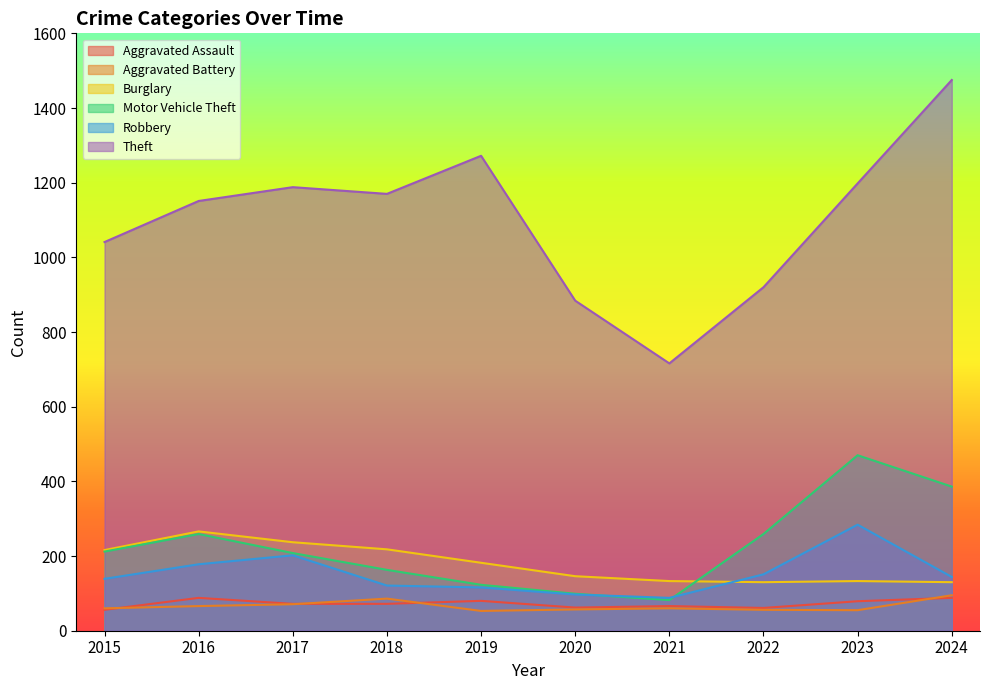

Which series changed the most between 2015 and 2019?

Theft